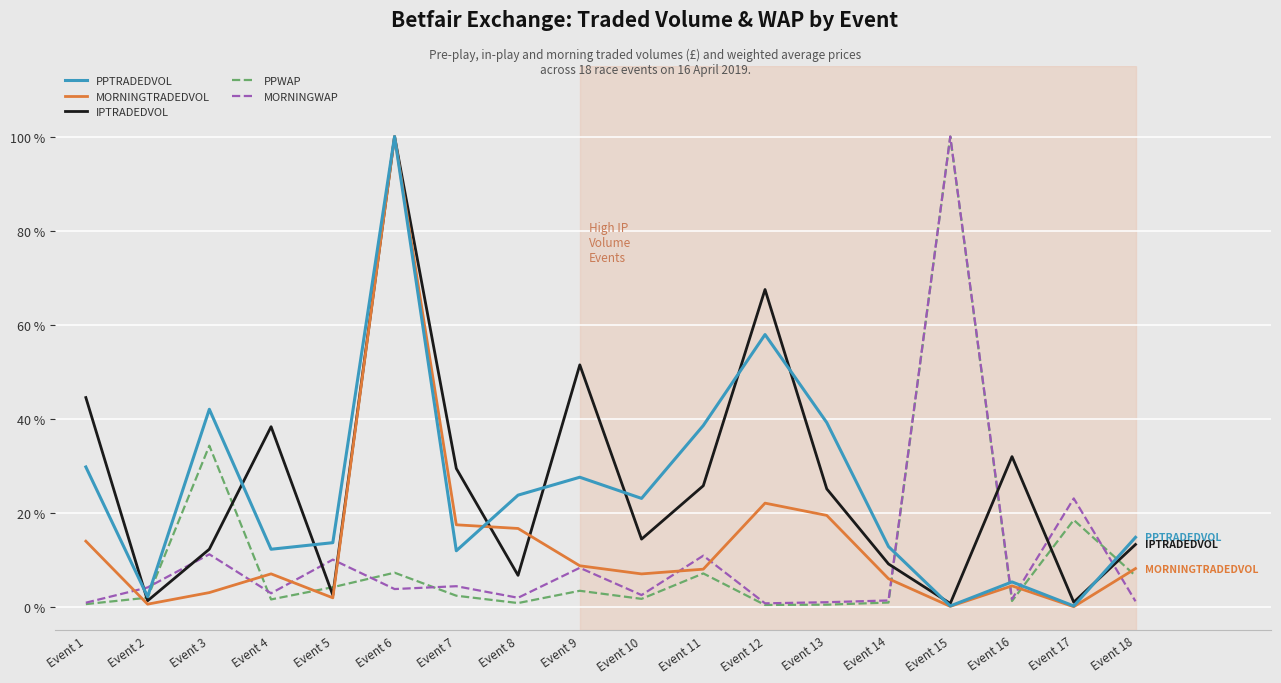

Which series has the largest total across all categories?

IPTRADEDVOL